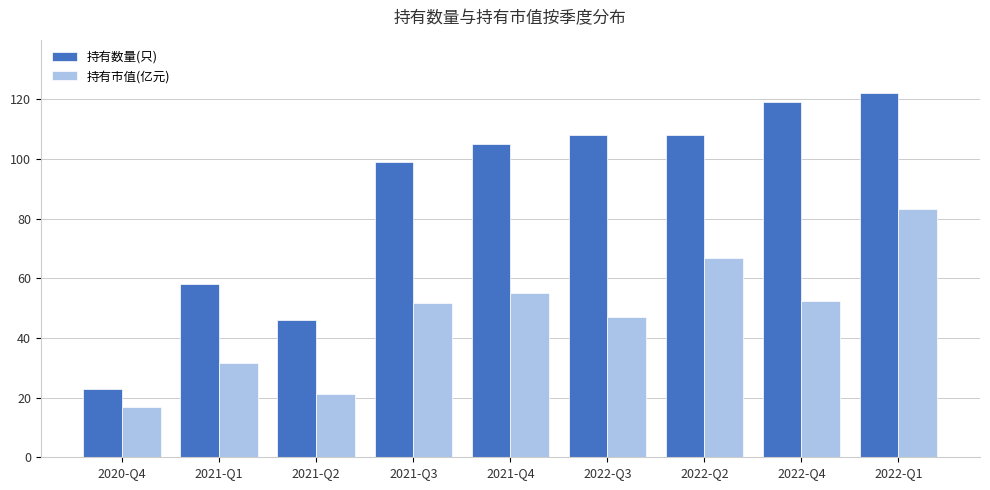

What is the total value across all series at 2022-Q4?

171.5